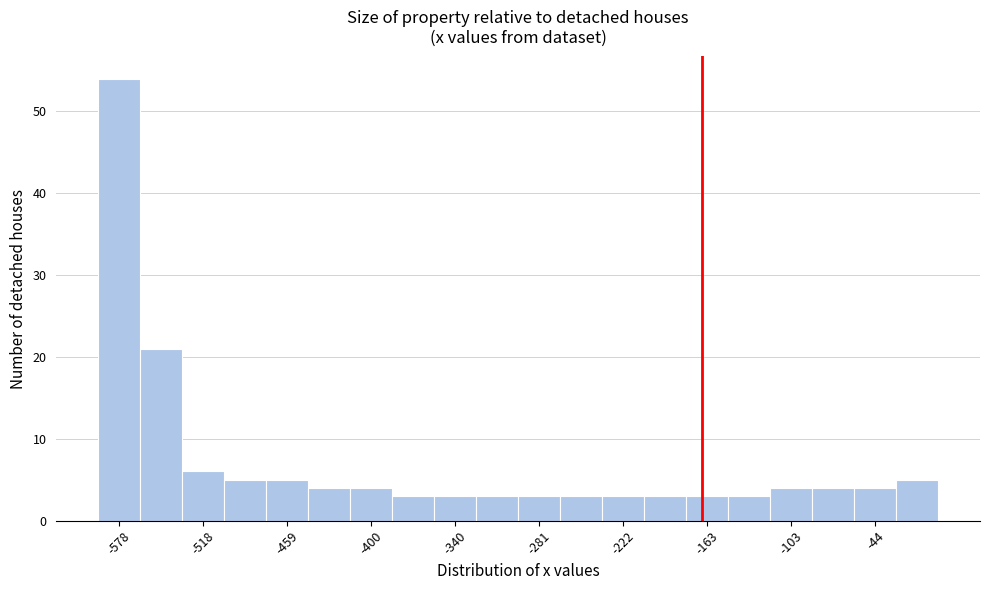

Around what value on the x-axis is the tallest bar? Give the approximate position of its centre, as read against the axis.

-580